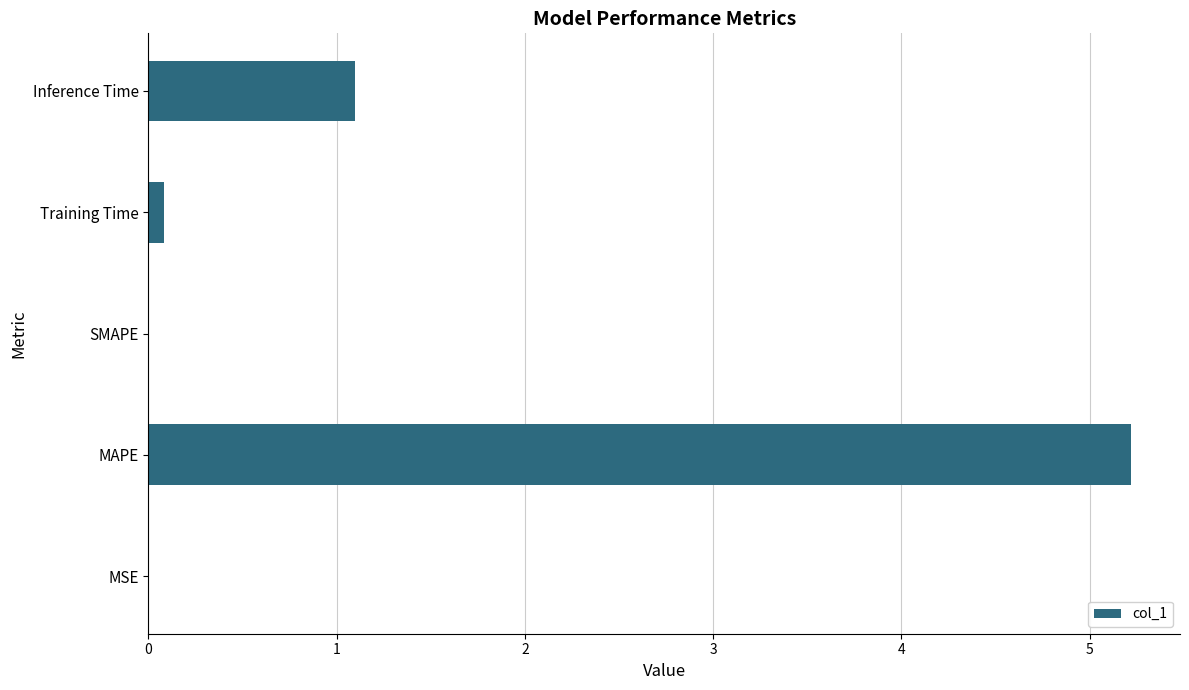

What is the change in value from MAPE to SMAPE?

-5.2